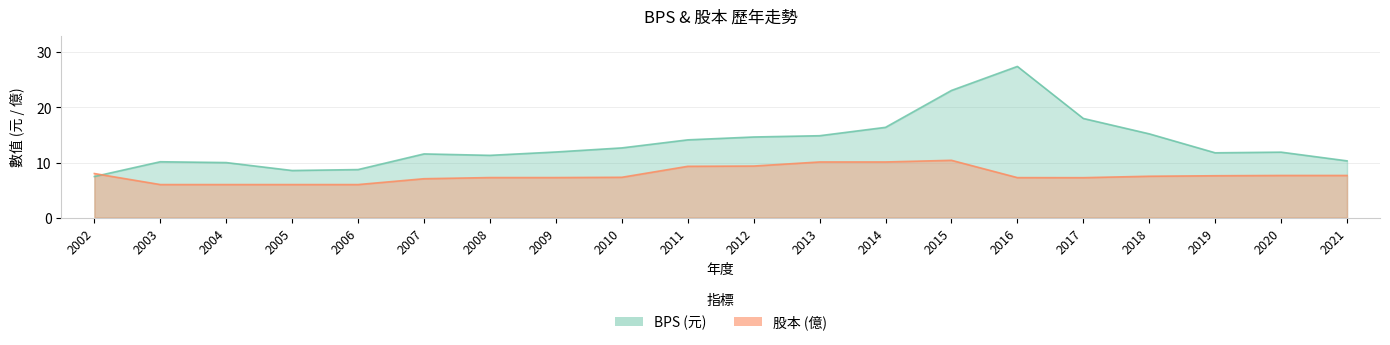

Where does the 股本 series first go above 7?

2002